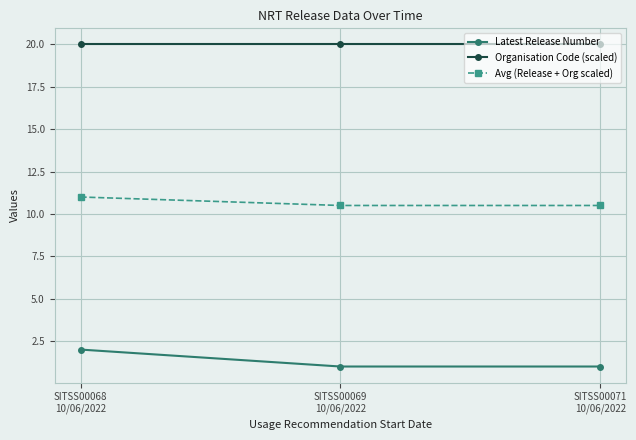

The value of Organisation Code (scaled) at SITSS00068
10/06/2022 is 12.9. True or false?

False